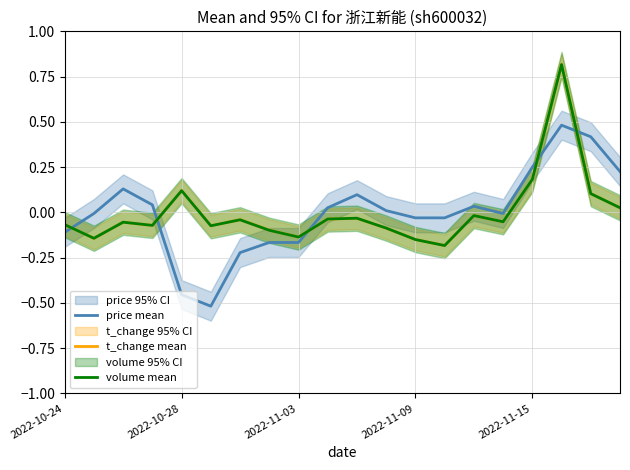

How many times do price mean and volume mean cross each other?

5